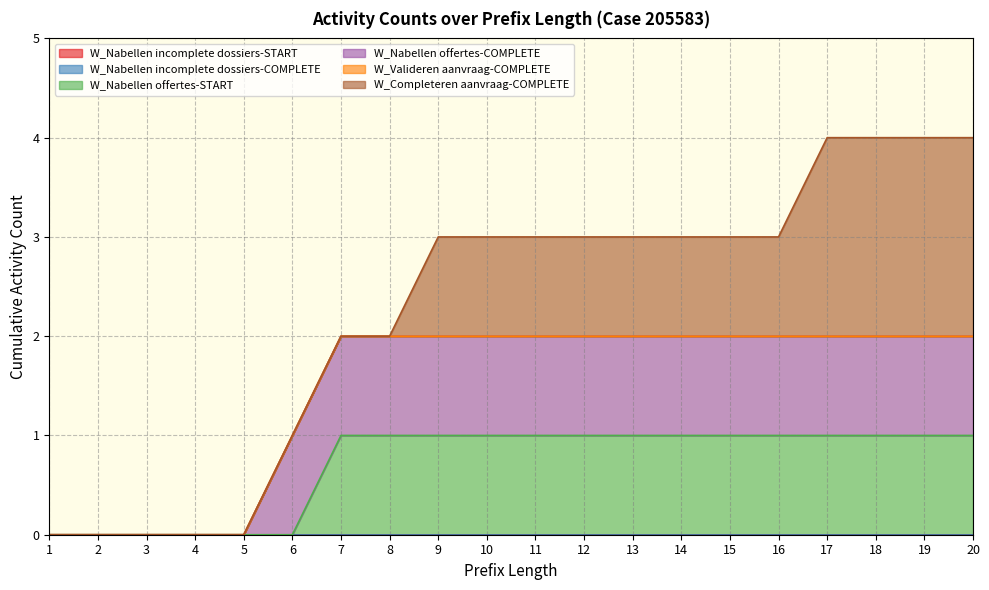

True or false: W_Nabellen incomplete dossiers-COMPLETE has more than 2 points higher than both neighbors.

False